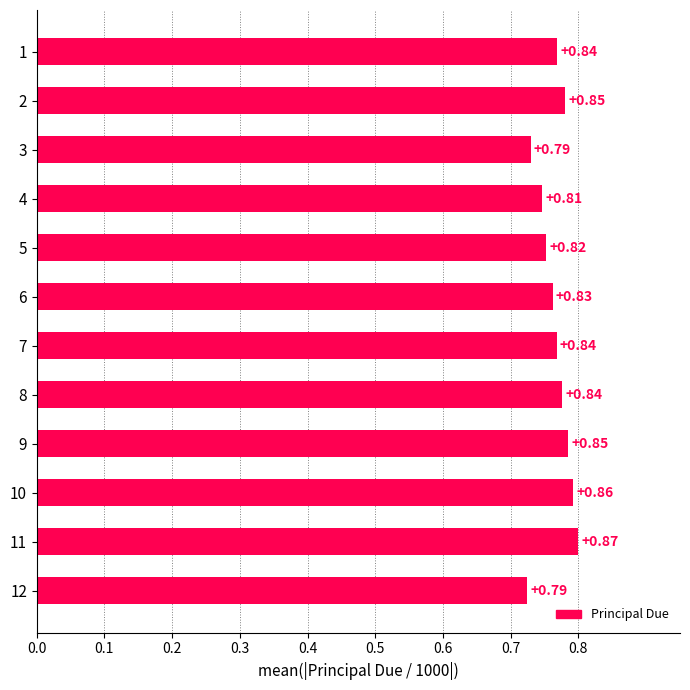

What is the sum of all values?

9.2